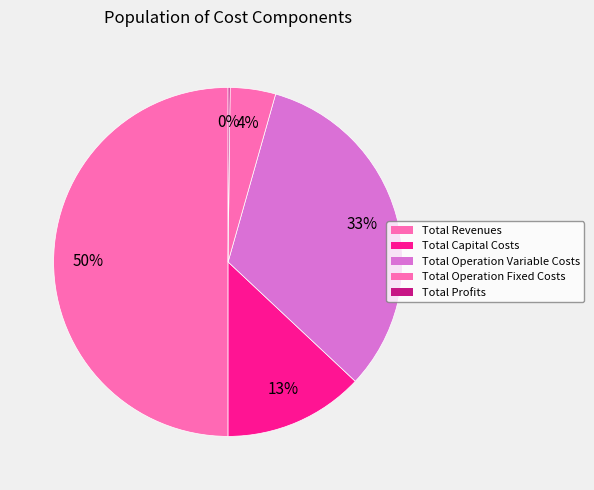

Is there any slice that represents more than half of the pie?

No